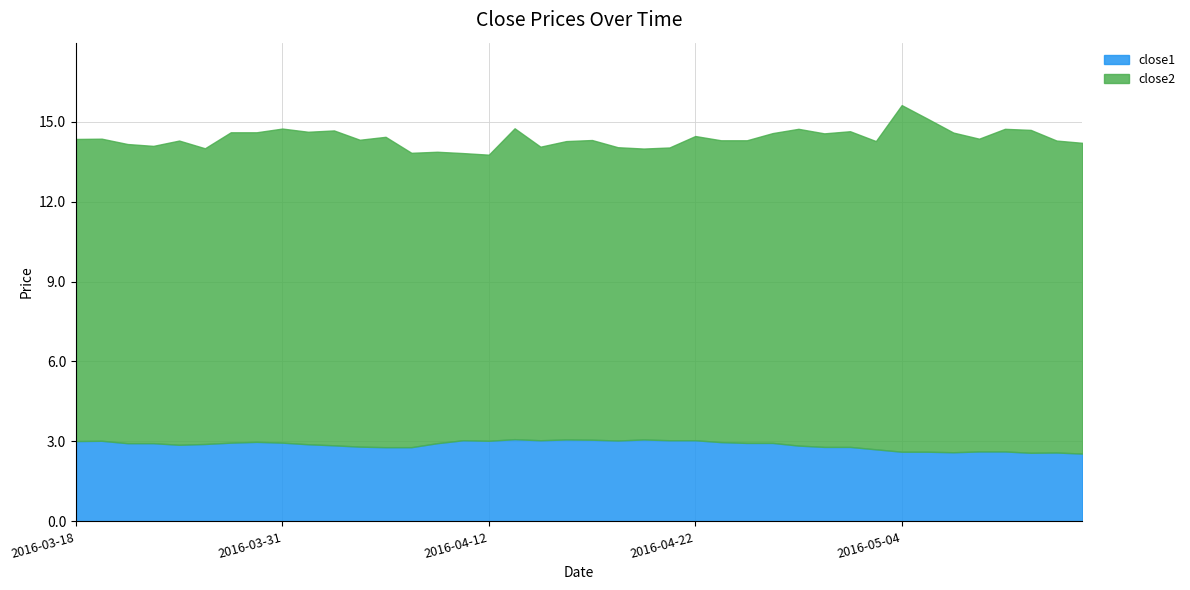

The value of close1 at 2016-04-01 is 2.9. True or false?

True